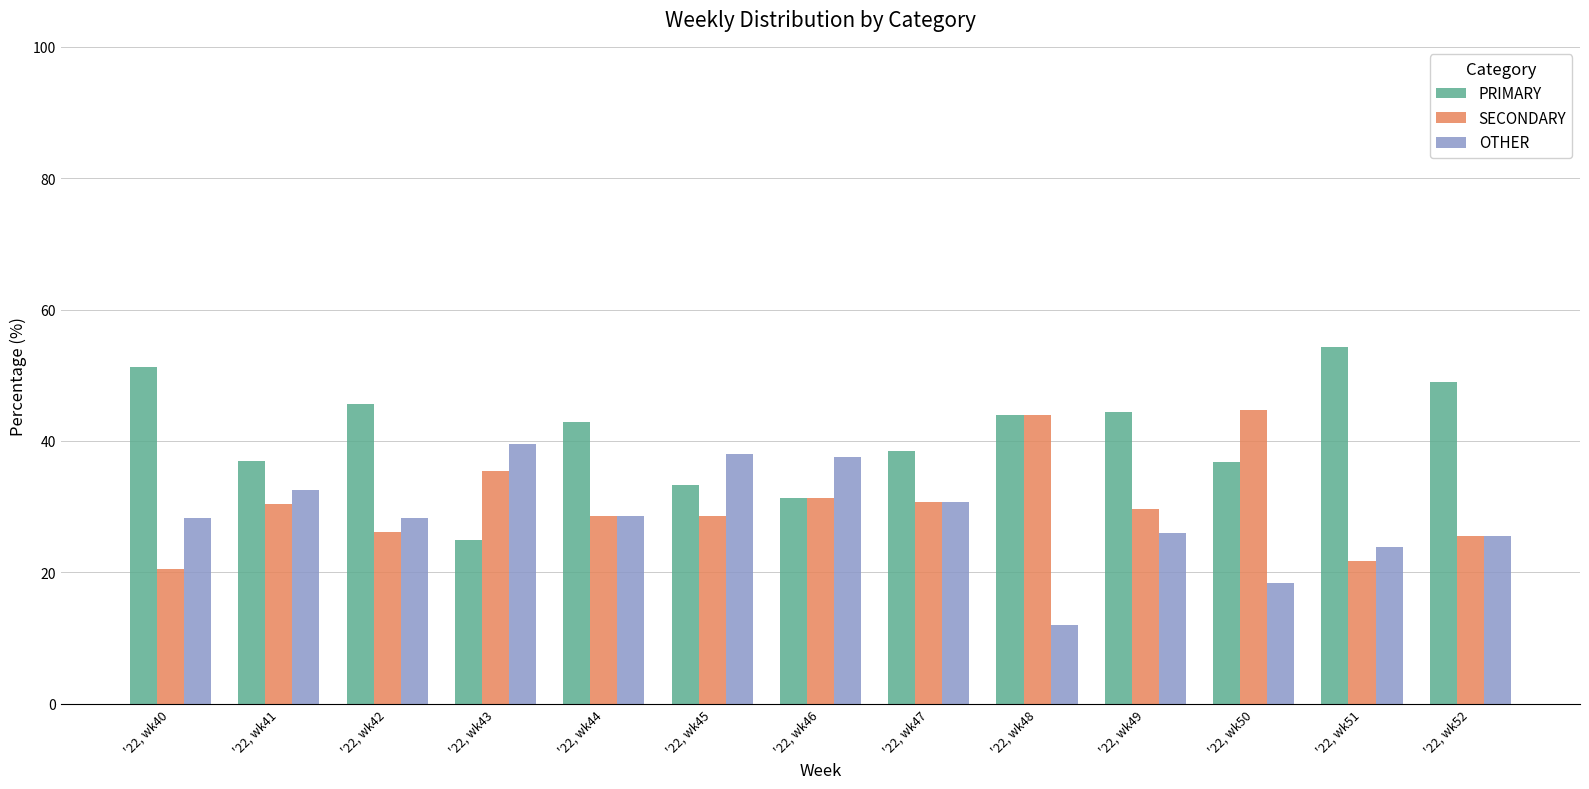

Read the OTHER value at '22, wk50.

18.4